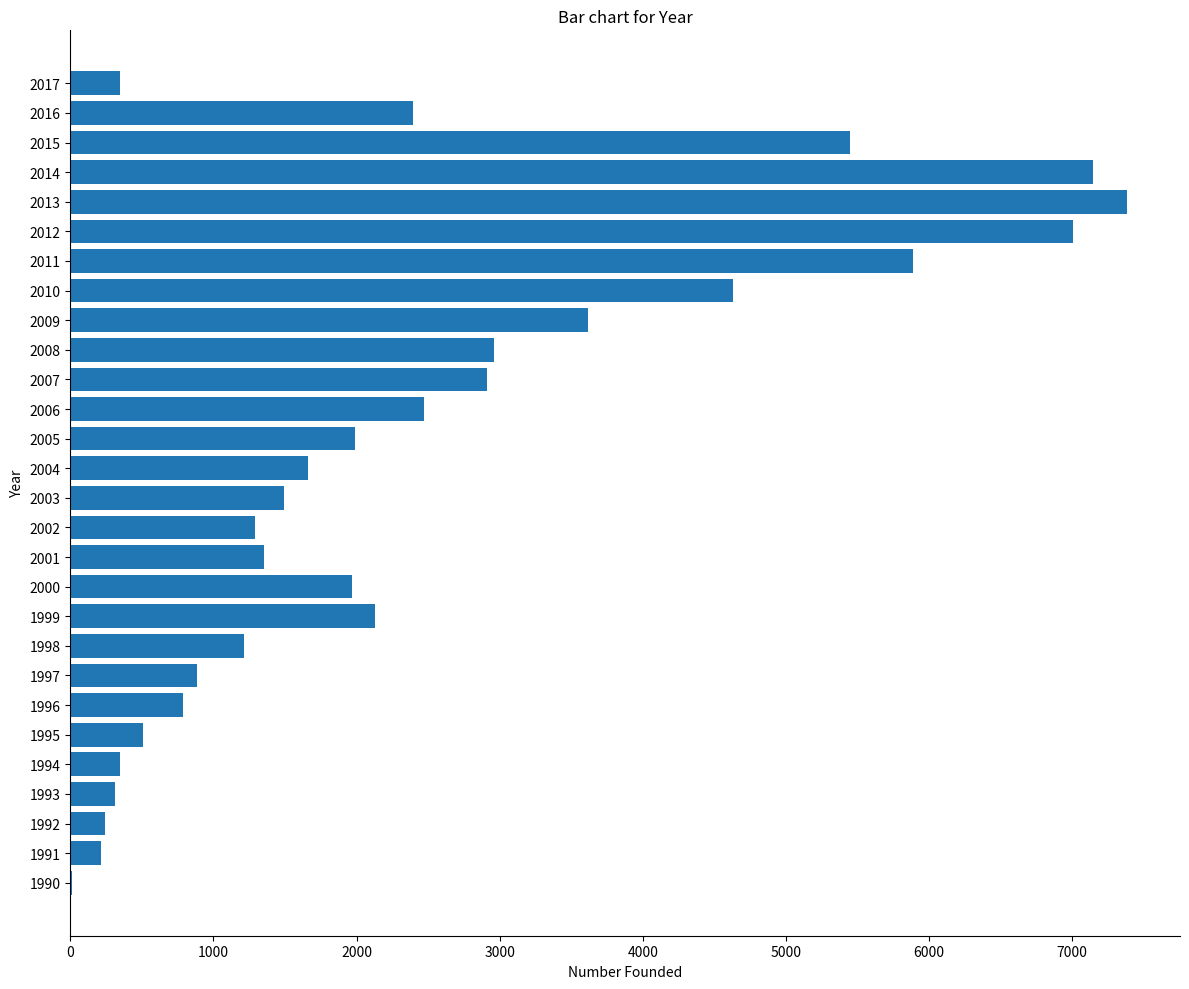

Where is the data nearest to the value 3700?

2009